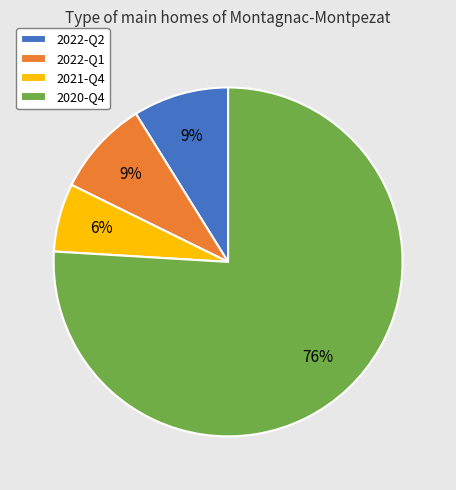

Which slice is the largest?

2020-Q4